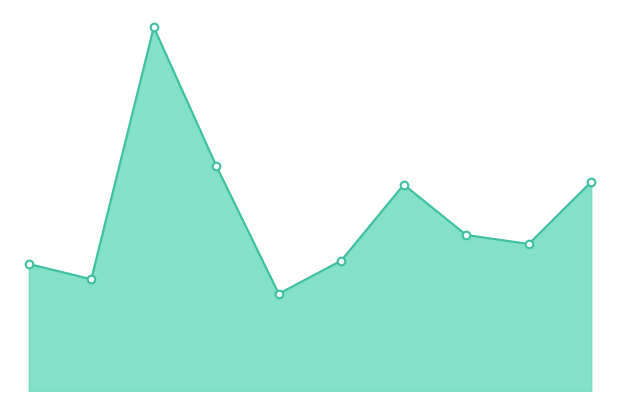

Does the chart have visible grid lines?

No